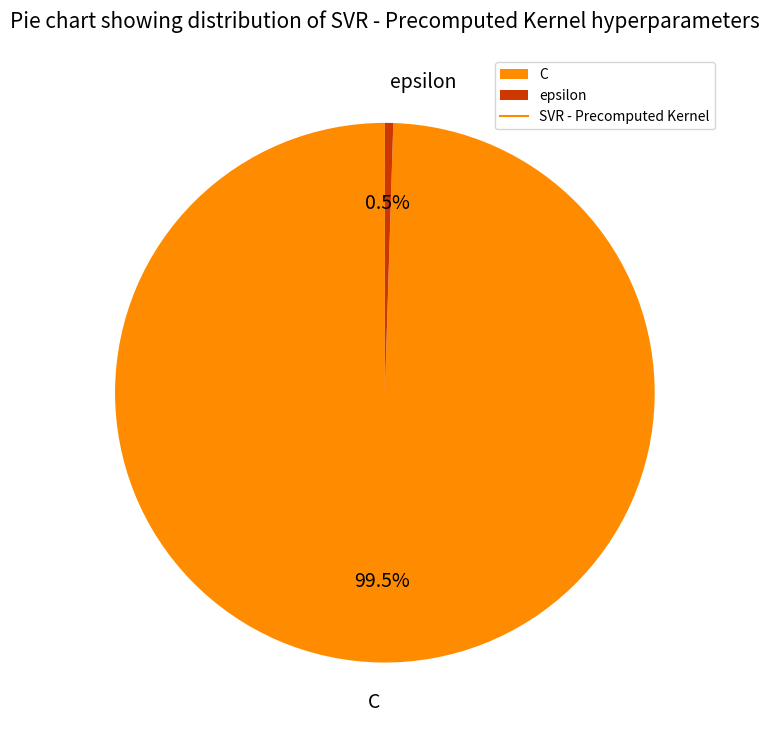

Is the sum of epsilon and C greater than half?

Yes